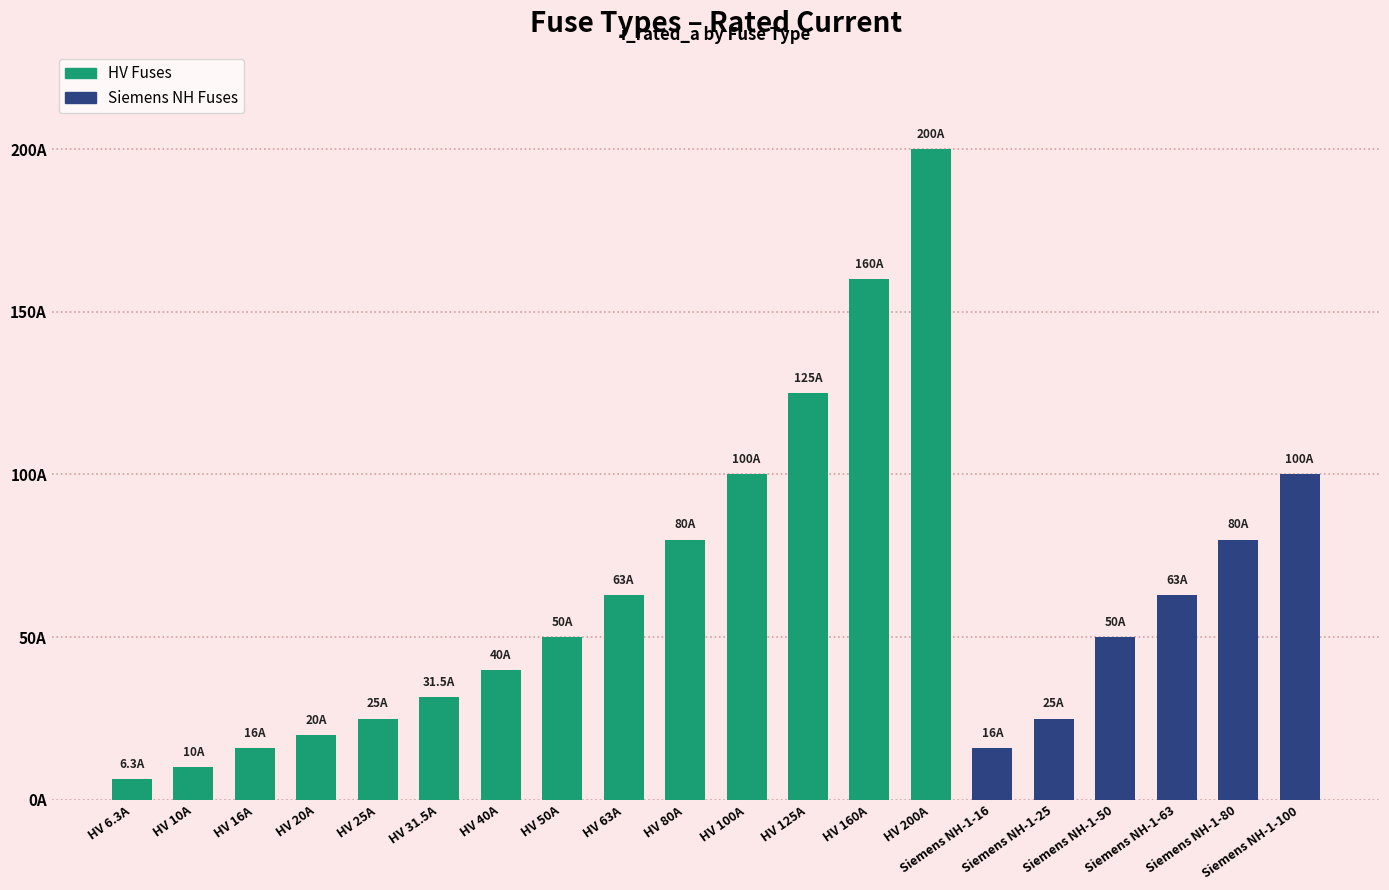

What is the minimum value shown in the chart?

6.3